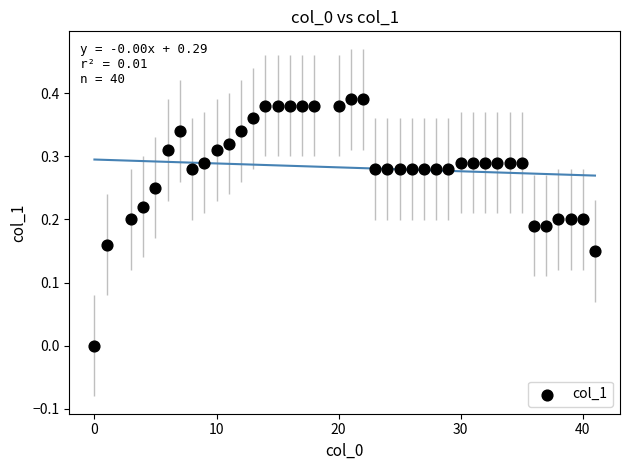

What is the range of X values (max minus min)?

41.0